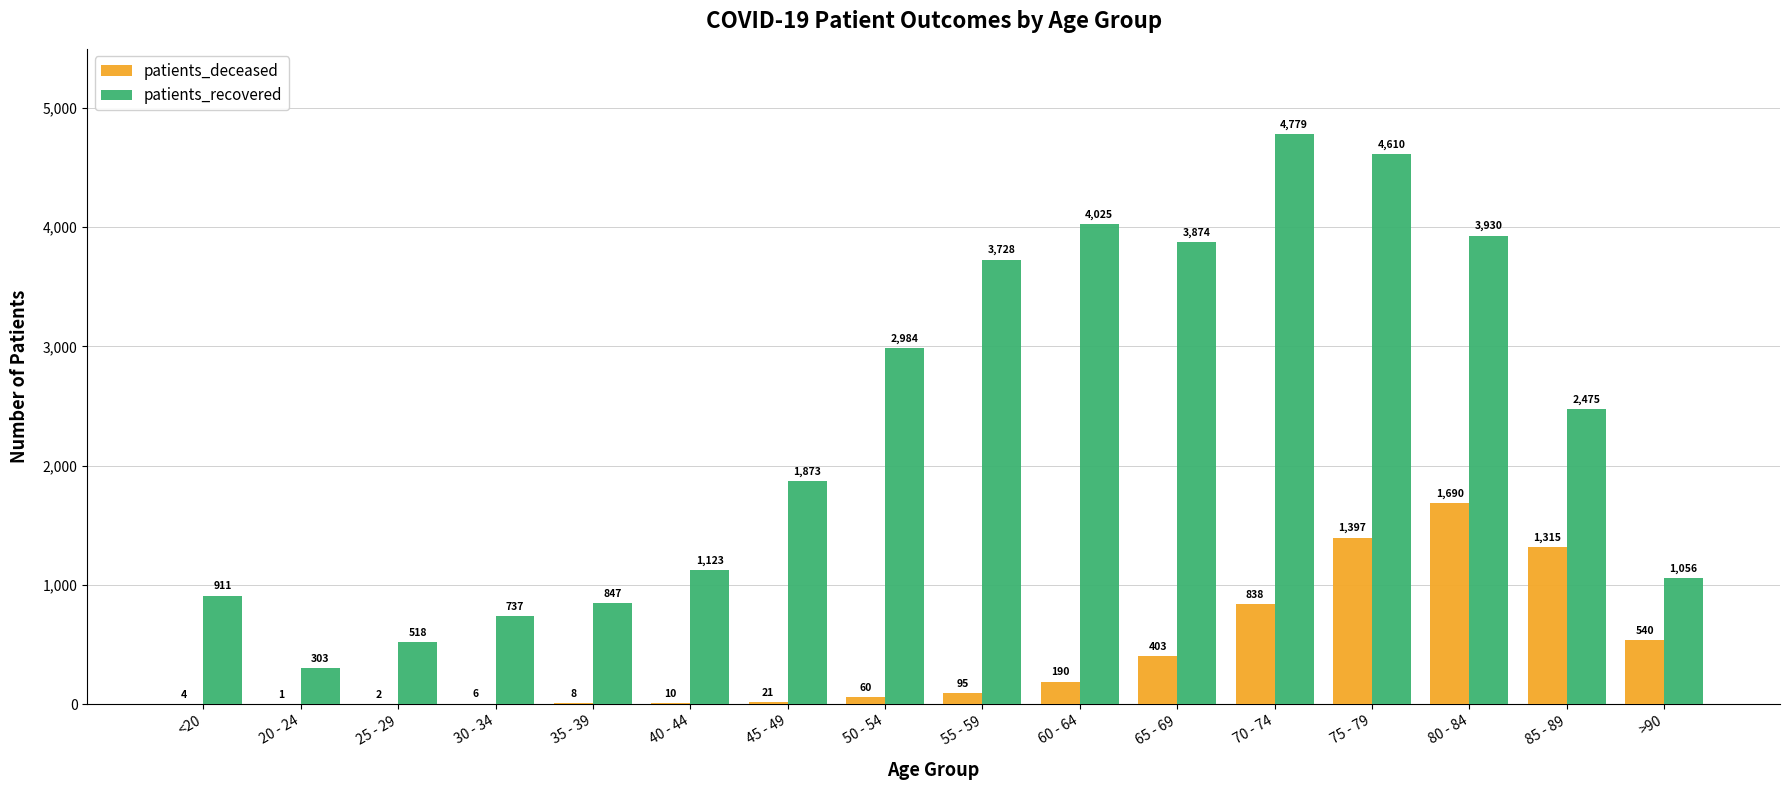

At which label does patients_recovered reach its peak?

70 - 74